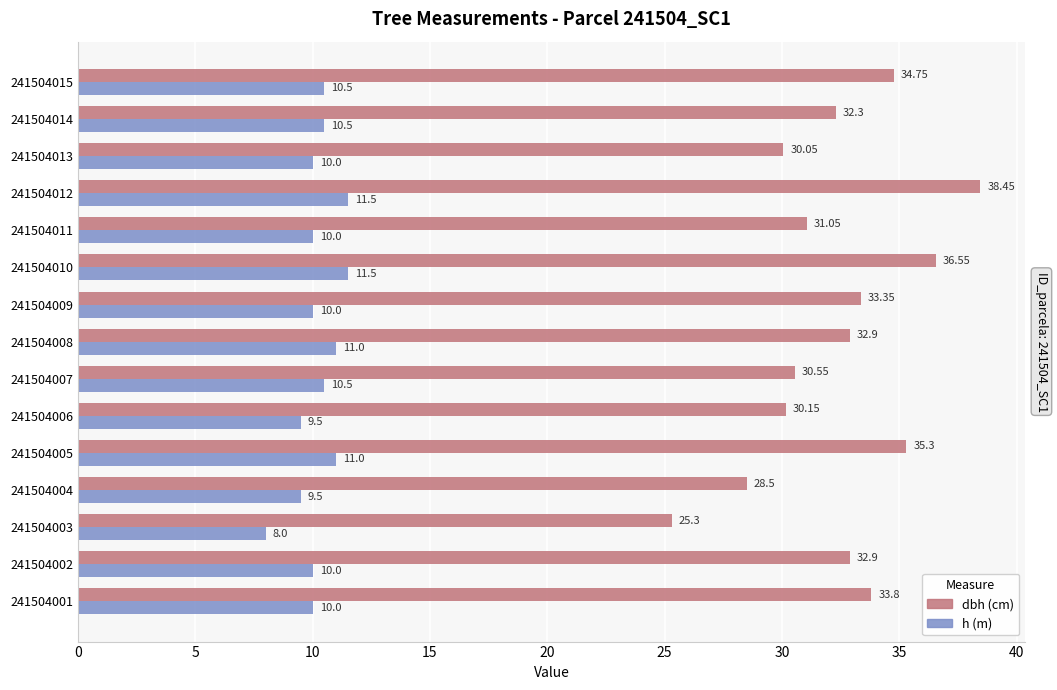

At which category is the sum across all series the highest?

241504012